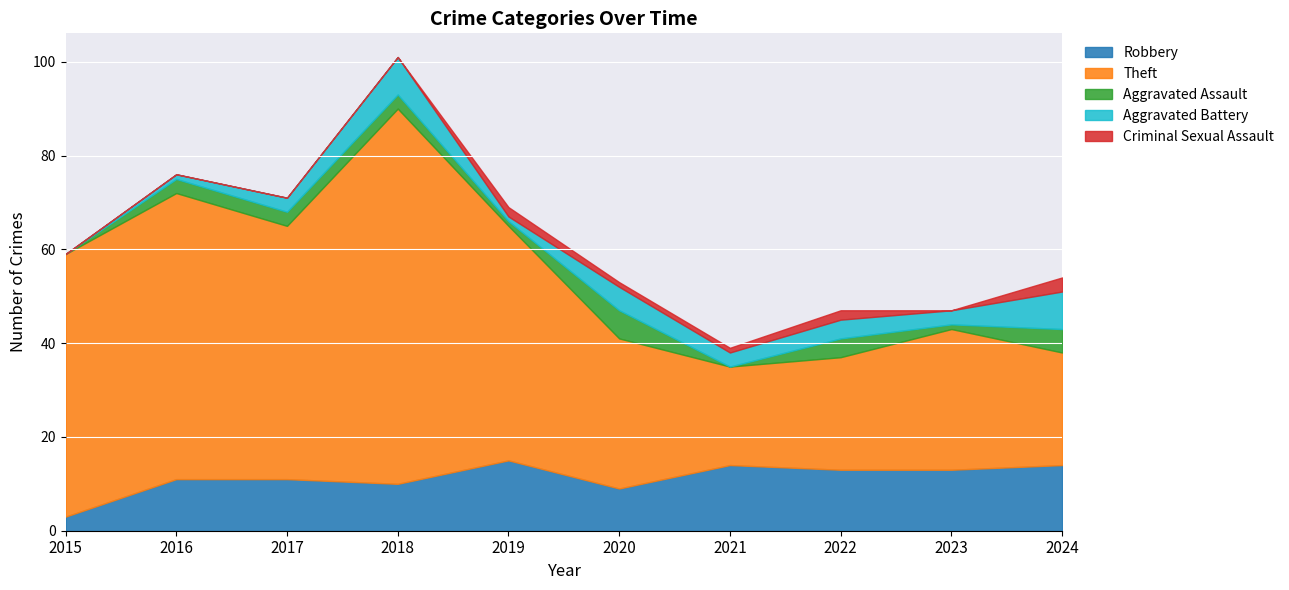

Rank the categories by Theft value from lowest to highest.

2021, 2022, 2024, 2023, 2020, 2019, 2017, 2015, 2016, 2018